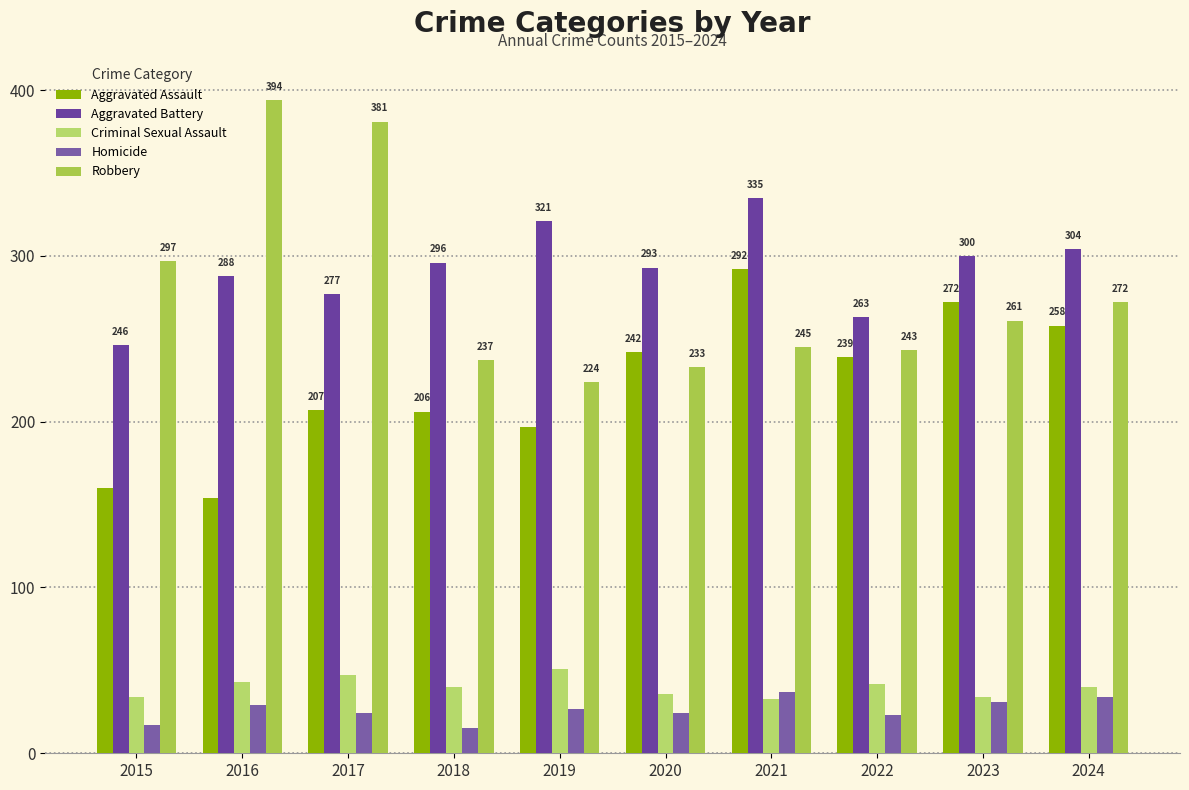

List the labels in order of Aggravated Assault value, largest first.

2021, 2023, 2024, 2020, 2022, 2017, 2018, 2019, 2015, 2016